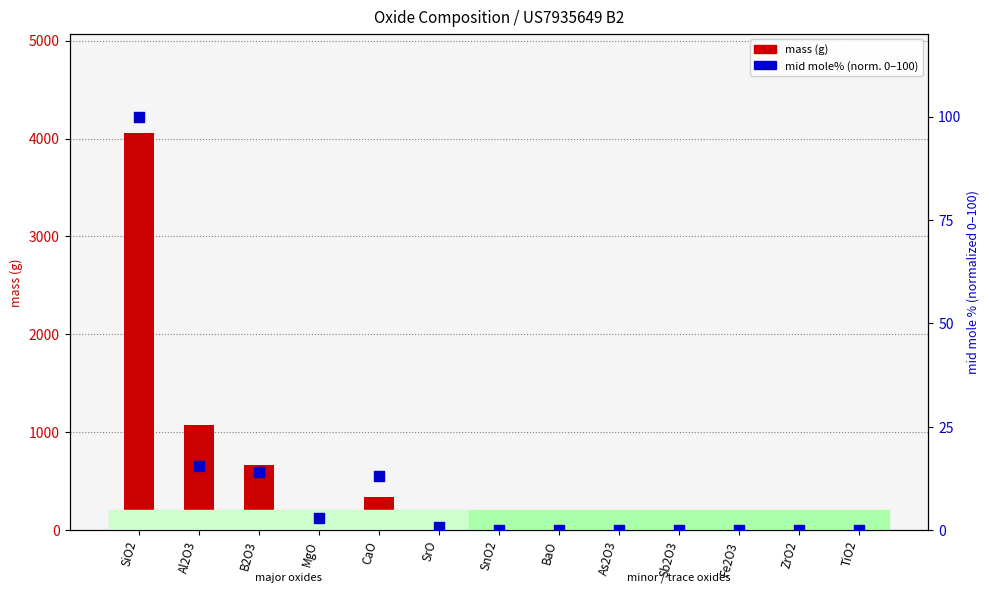

What are all the series names shown in the legend?

mass (g), mid mole% (norm.)